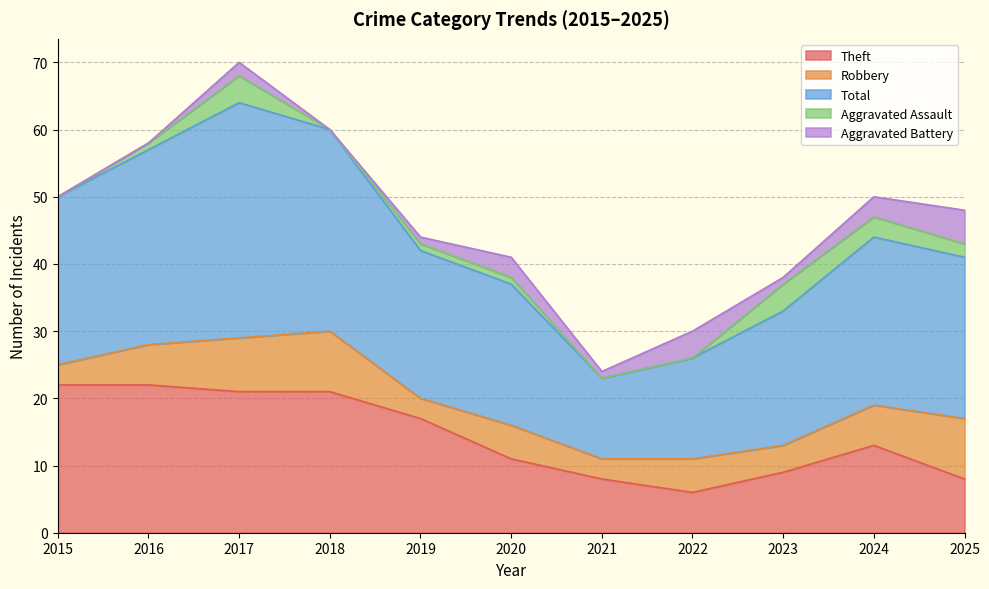

What is the maximum value shown in the chart?

35